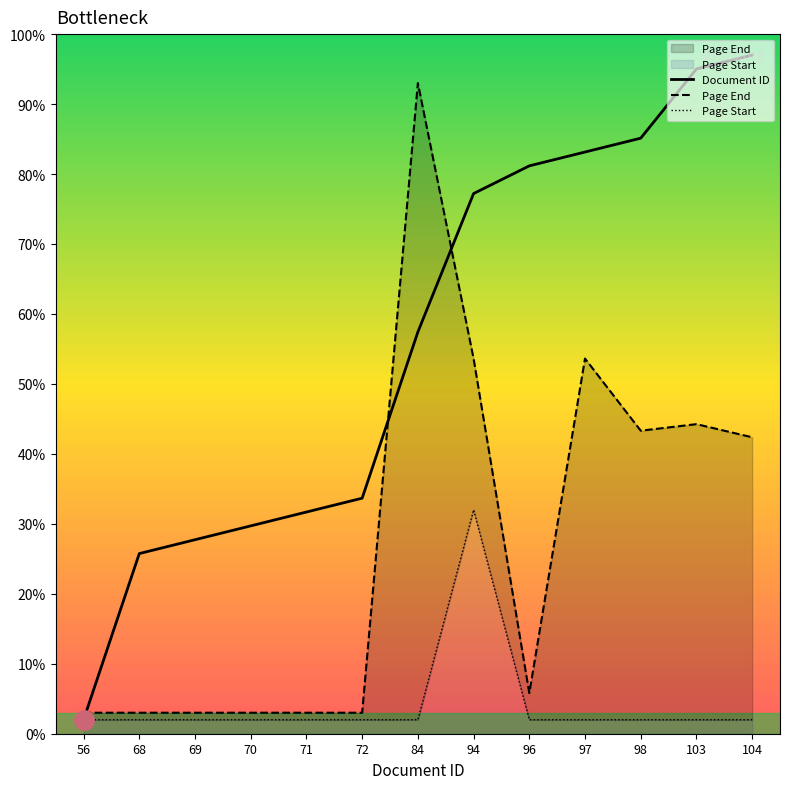

In Page Start, how many points are higher than both neighbors (excluding endpoints)?

1